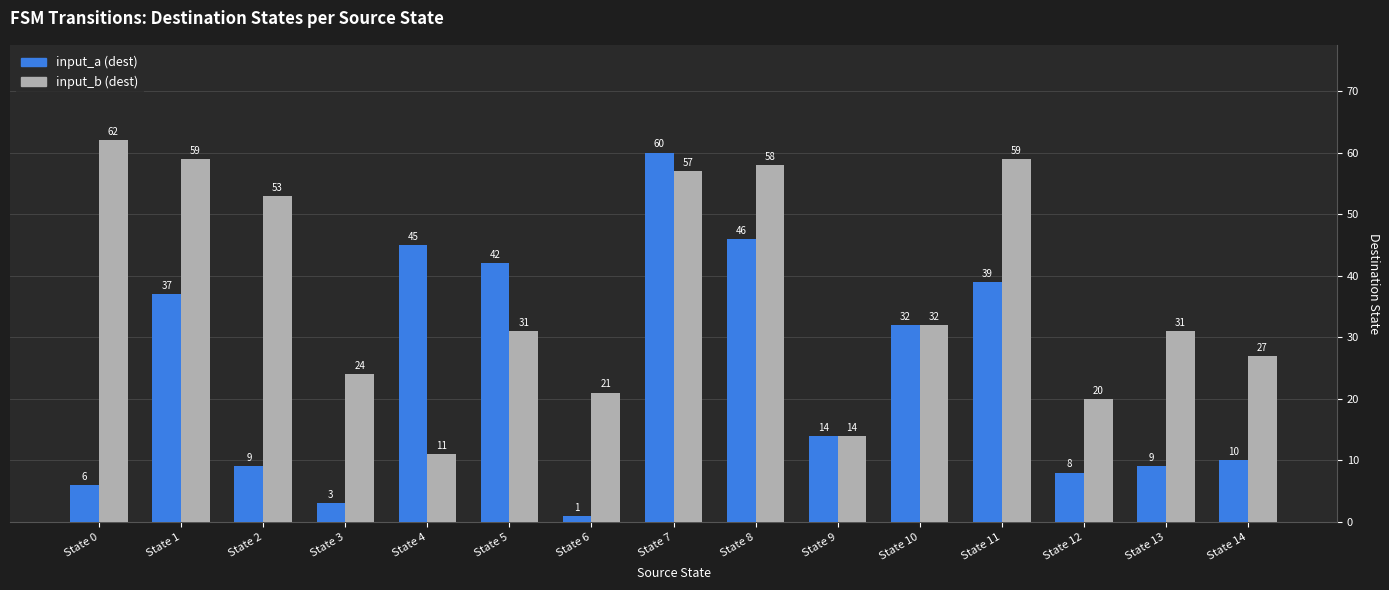

What is the average value of the input_b (dest) series?

37